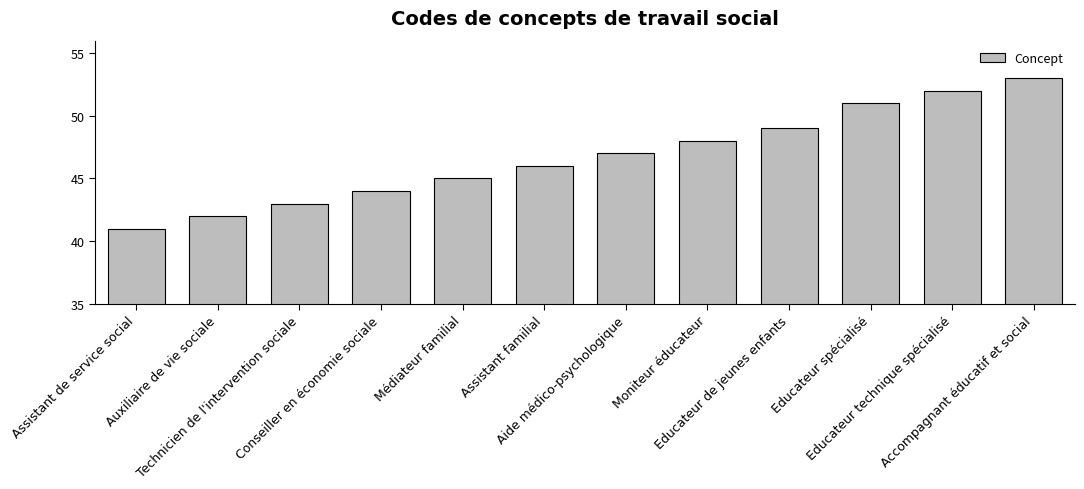

The chart shows a value of 25 at Accompagnant éducatif et social. True or false?

False